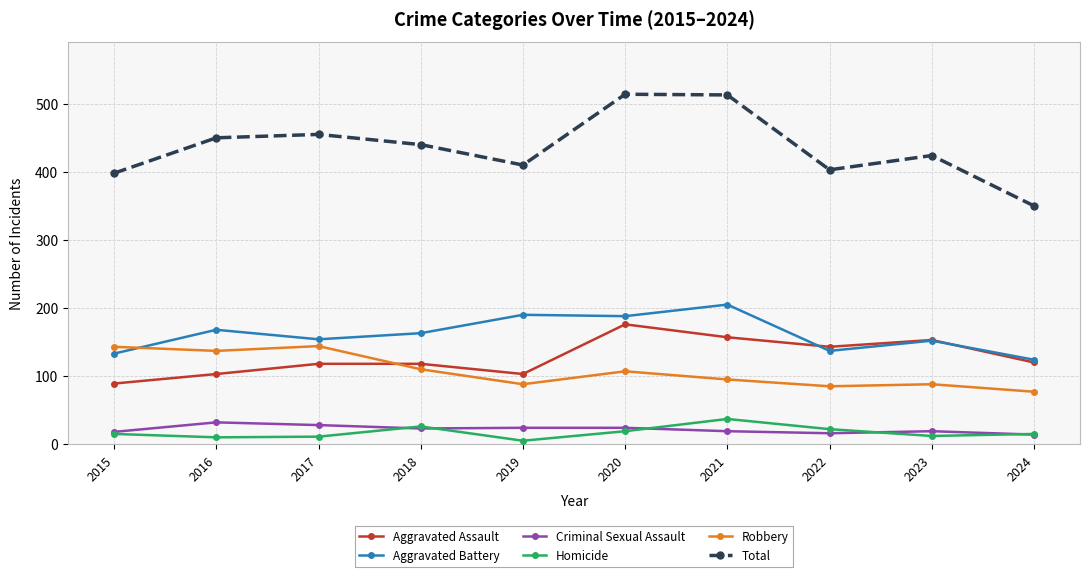

What is the value of the Aggravated Battery point at the 8th from the left?

137